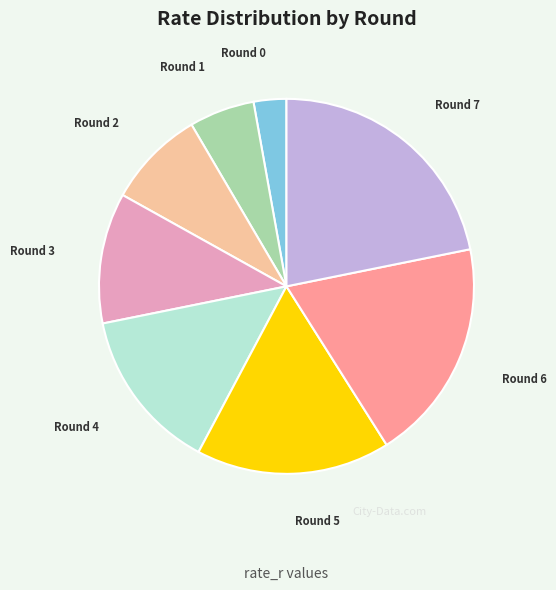

Does any single category account for the majority?

No